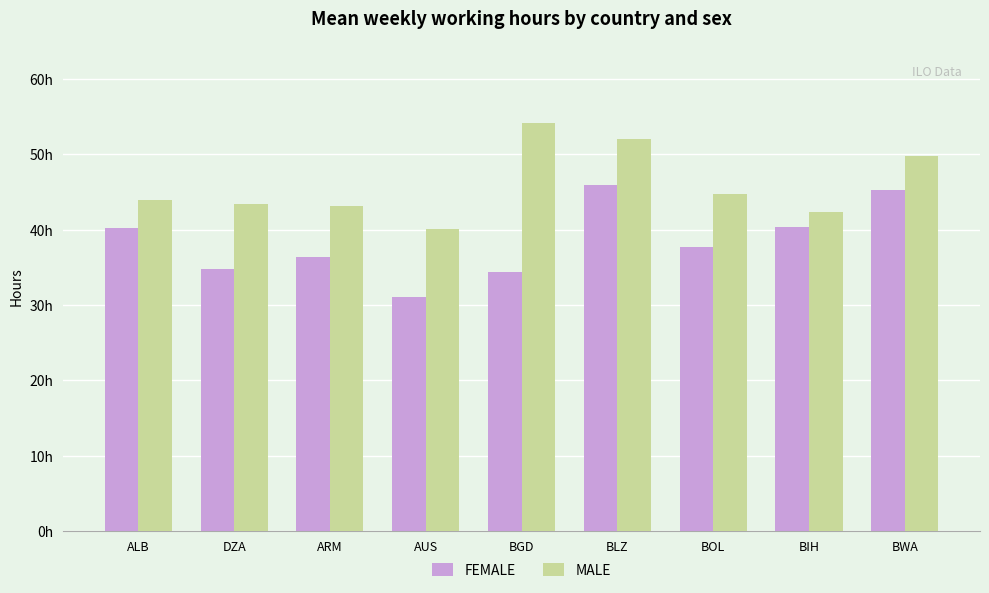

Reading right to left, extract all data points from this chart.

FEMALE: BWA=45.2	BIH=40.4	BOL=37.7	BLZ=46.0	BGD=34.4	AUS=31.1	ARM=36.4	DZA=34.8	ALB=40.2
MALE: BWA=49.8	BIH=42.3	BOL=44.8	BLZ=52.0	BGD=54.1	AUS=40.1	ARM=43.1	DZA=43.4	ALB=44.0